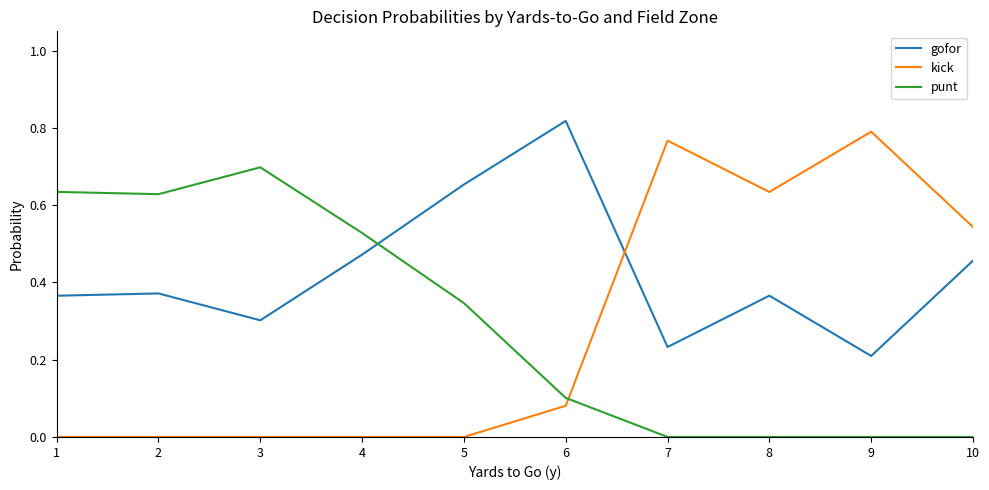

Does the chart have visible grid lines?

No